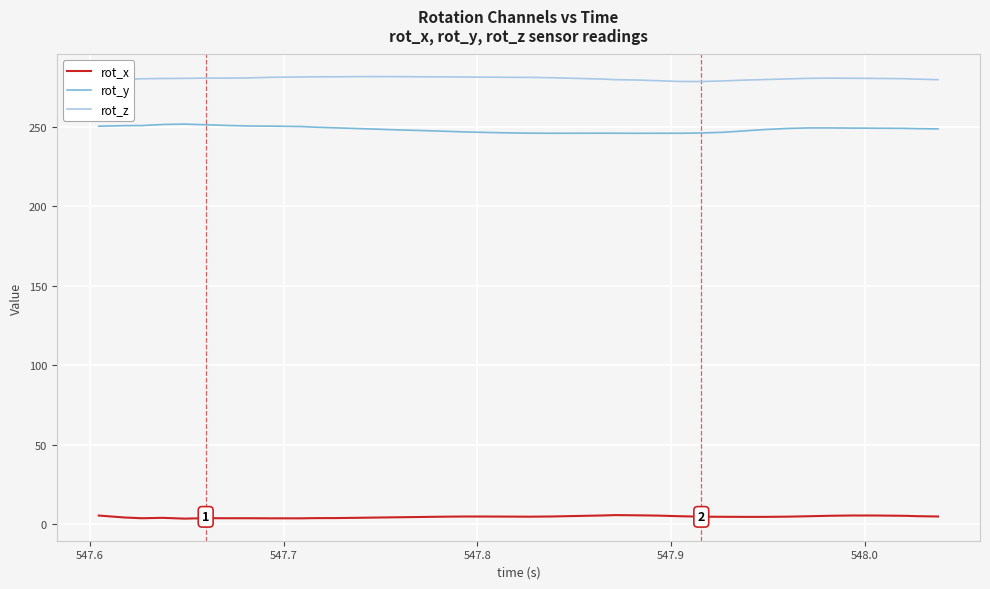

What is the lowest value of the rot_z series?

278.6